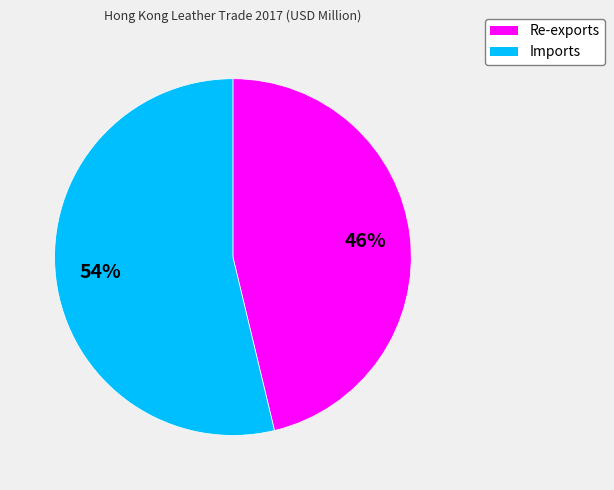

Count the number of slices in the pie.

2